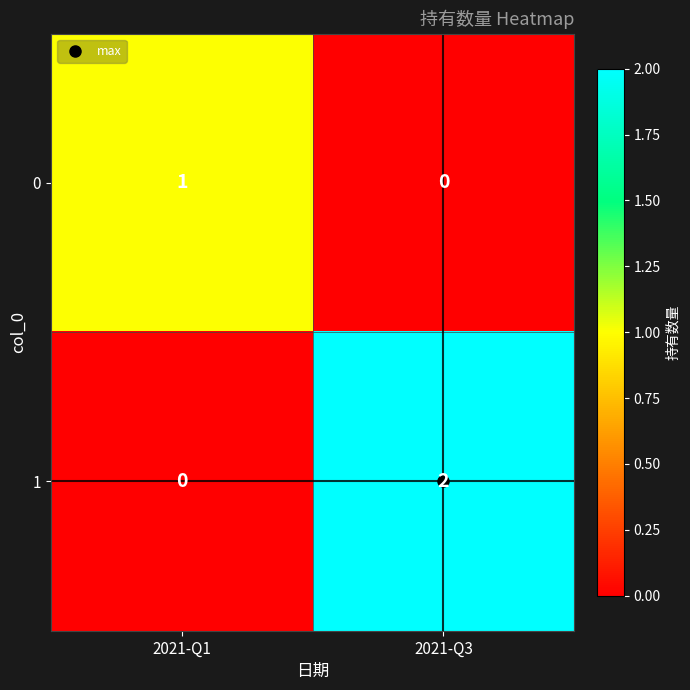

List the series in order of their overall mean, highest first.

1, 0